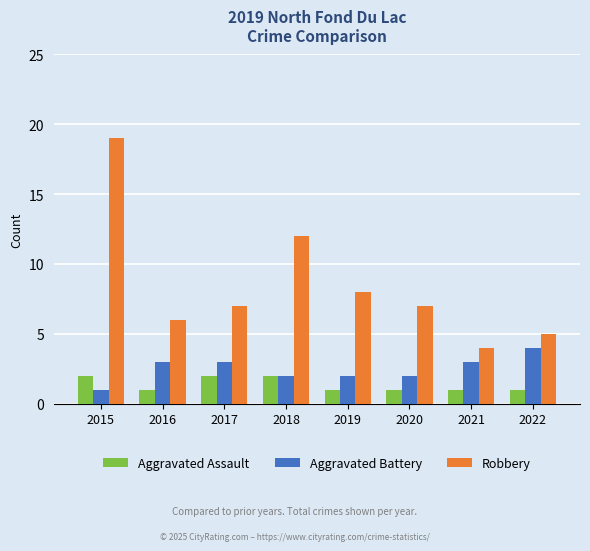

Is the value of Aggravated Battery at 2016 greater than the value of Aggravated Assault at 2016?

Yes